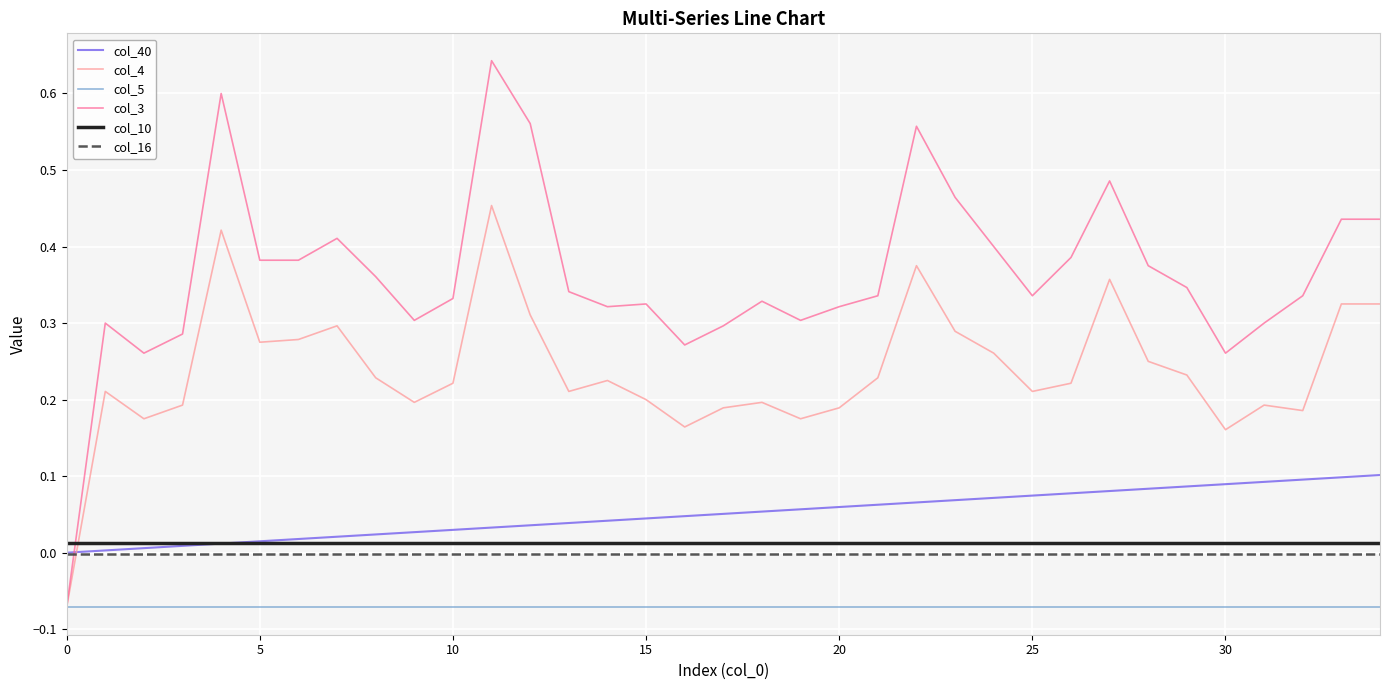

What is the sum of all col_40 values?

1.8